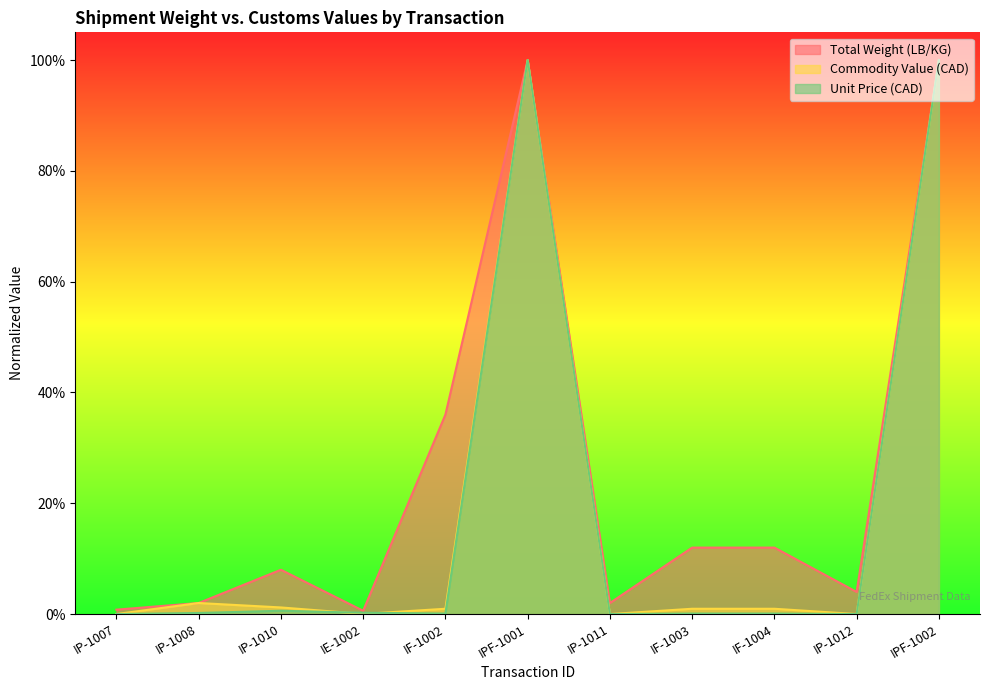

Reading right to left, extract all data points from this chart.

Total Weight (LB/KG): 1.0	0.0	0.1	0.1	0.0	1.0	0.4	0.0	0.1	0.0	0.0
Commodity Value (CAD): 1.0	0.0	0.0	0.0	0.0	1.0	0.0	0.0	0.0	0.0	0.0
Unit Price (CAD): 1.0	0.0	0.0	0.0	0.0	1.0	0.0	0.0	0.0	0.0	0.0